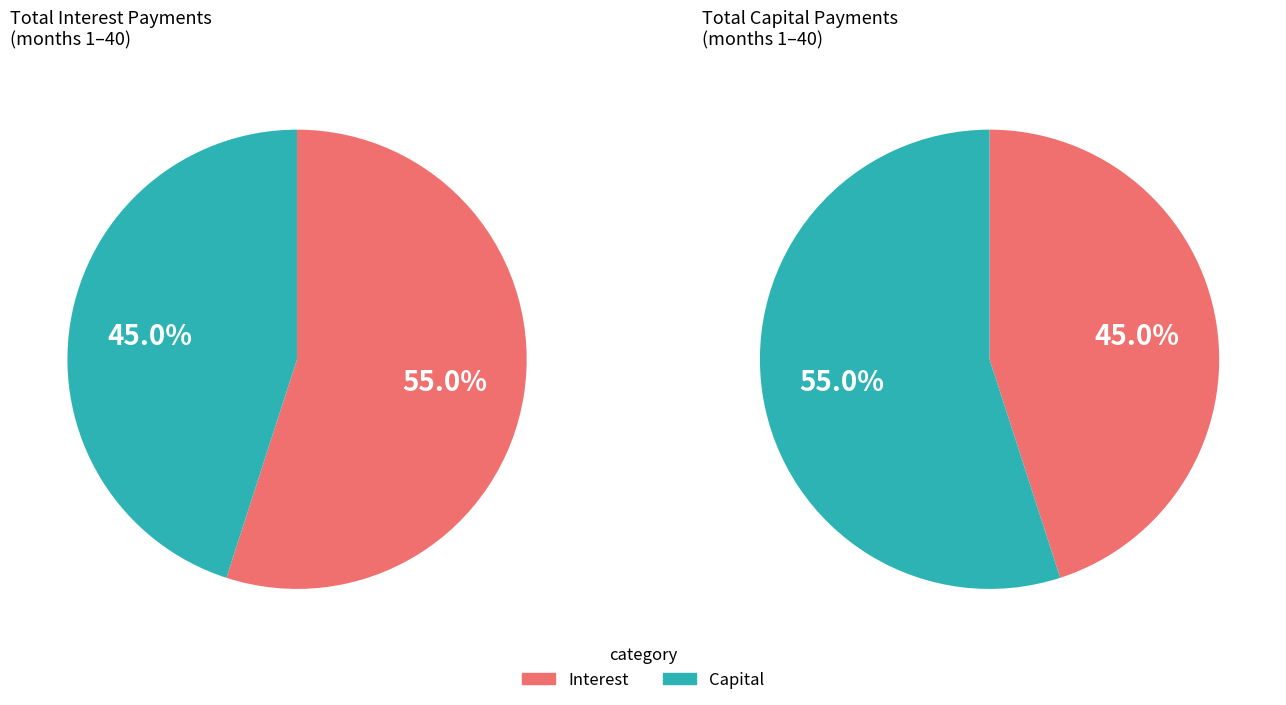

Which slice is the largest?

Interest